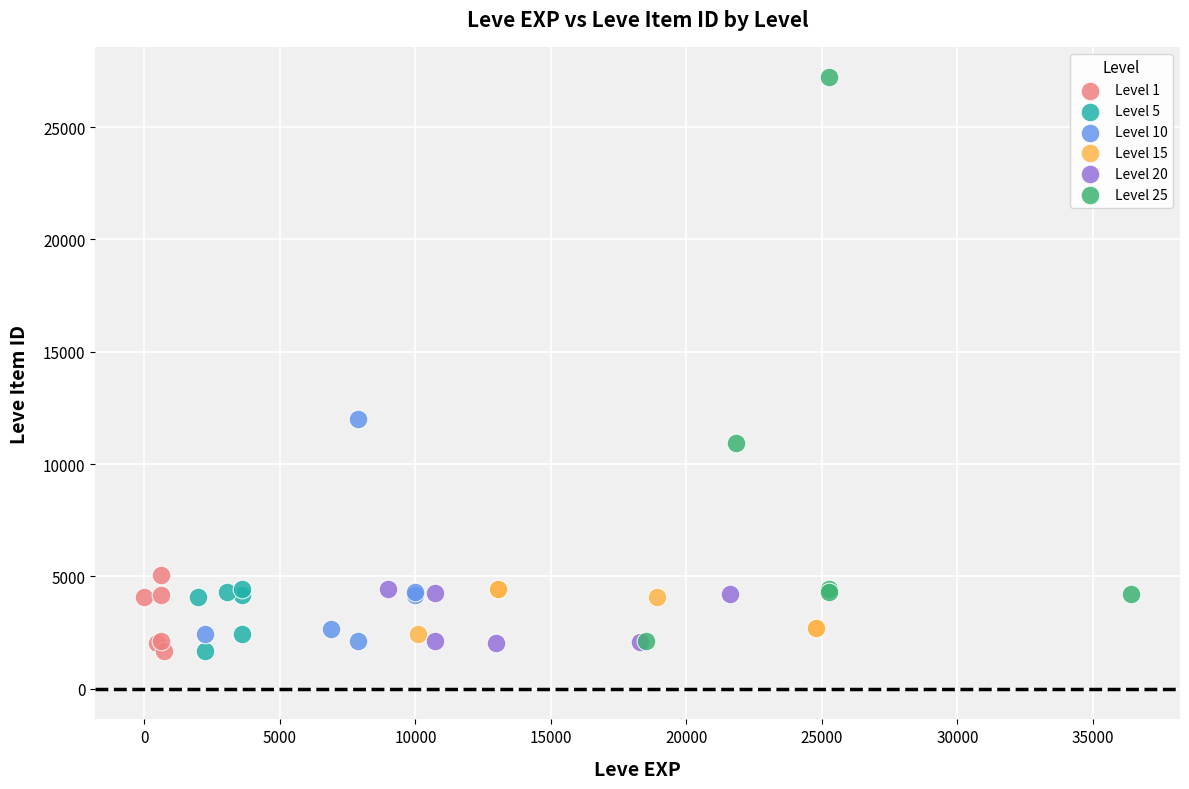

Which series has the widest spread of Y values?

Level 25